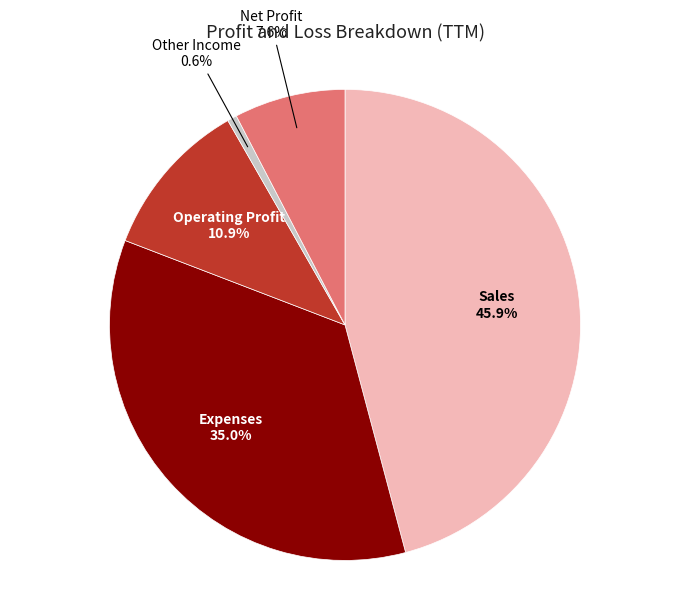

To the nearest percent, what is the average slice percentage?

20%